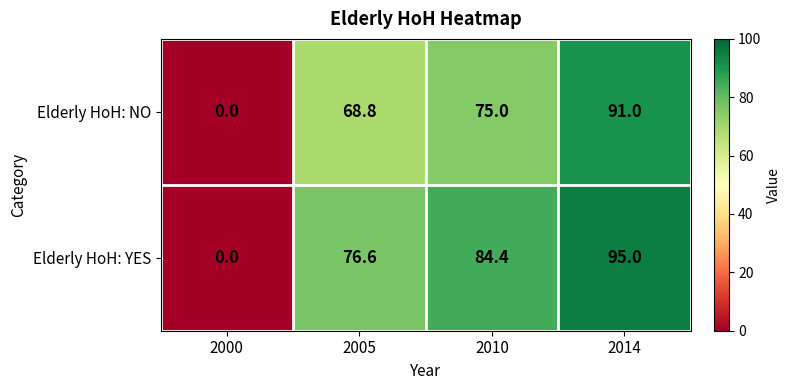

Read the Elderly HoH: NO value at 2010.

75.0